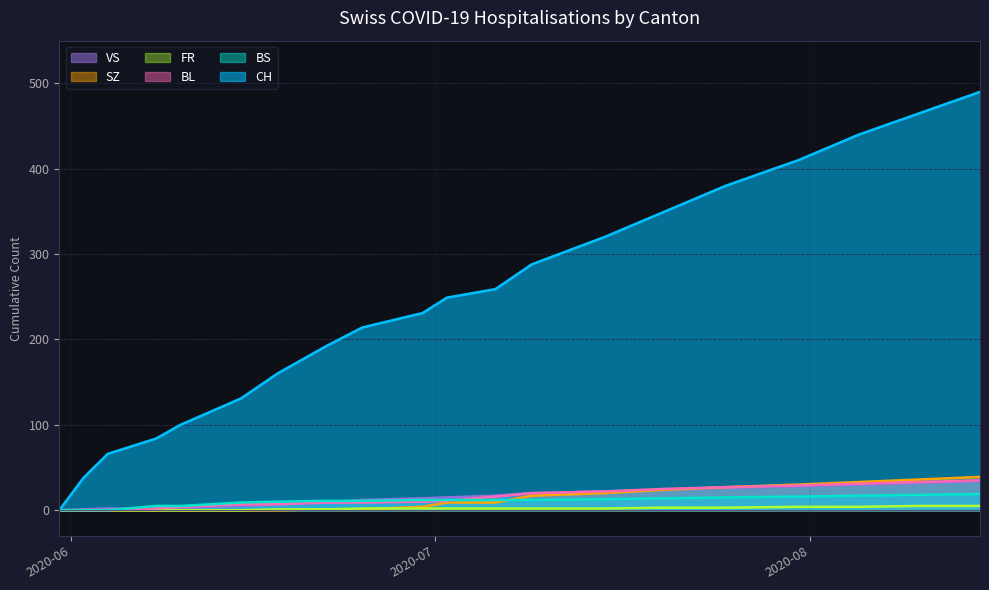

True or false: FR and VS intersect in this chart.

False